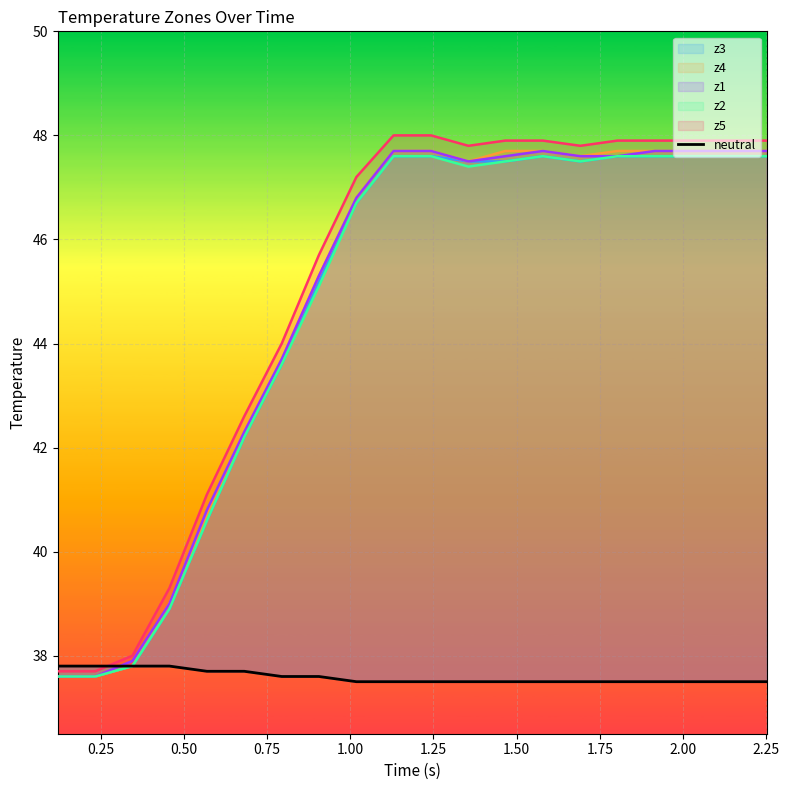

True or false: the data shows 24.0 at 12.

False